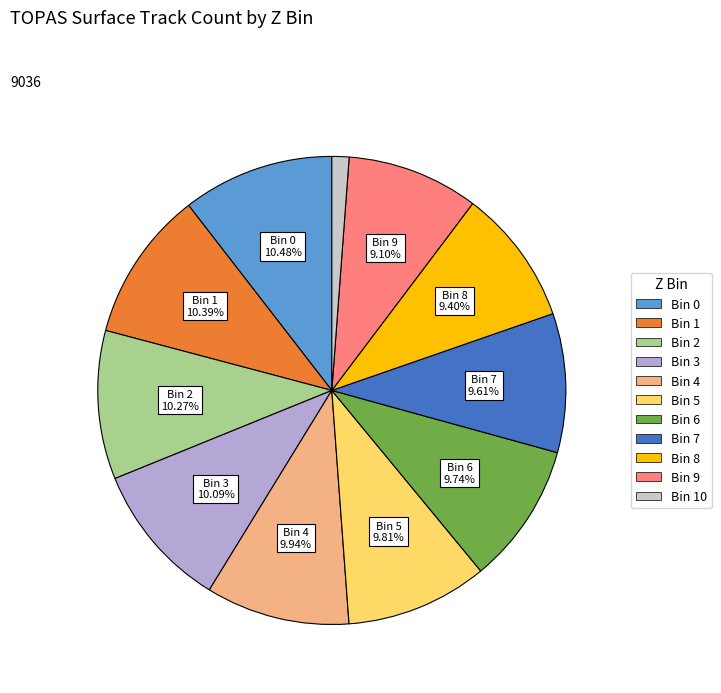

Is there a majority slice in this chart?

No